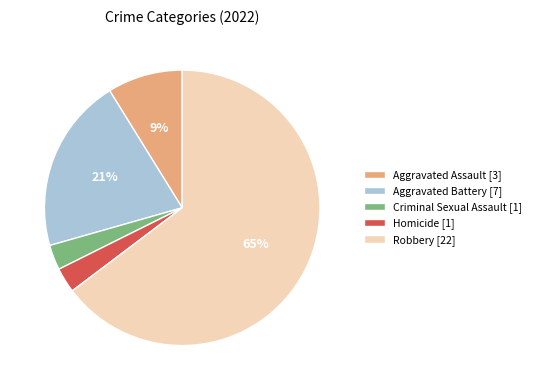

Is it true that Aggravated Assault is 9% of the pie?

True